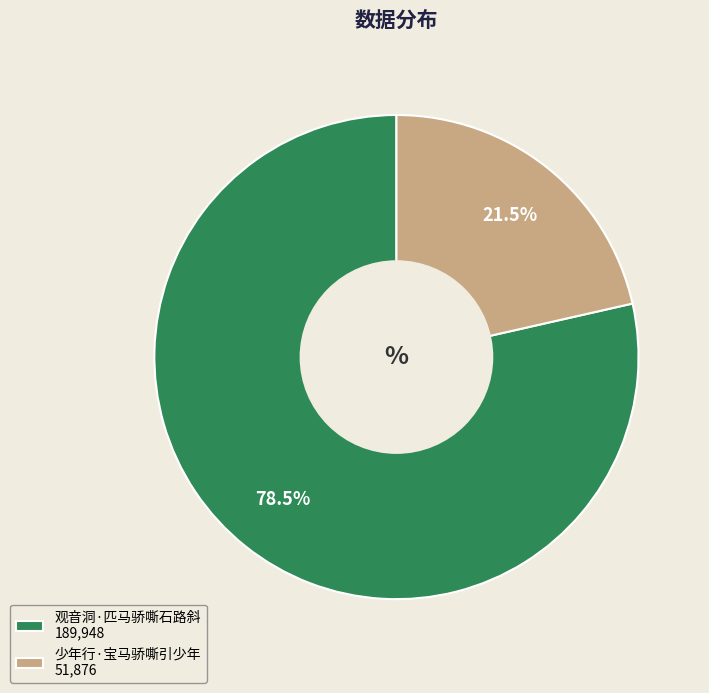

To the nearest percent, what is the average slice percentage?

50%